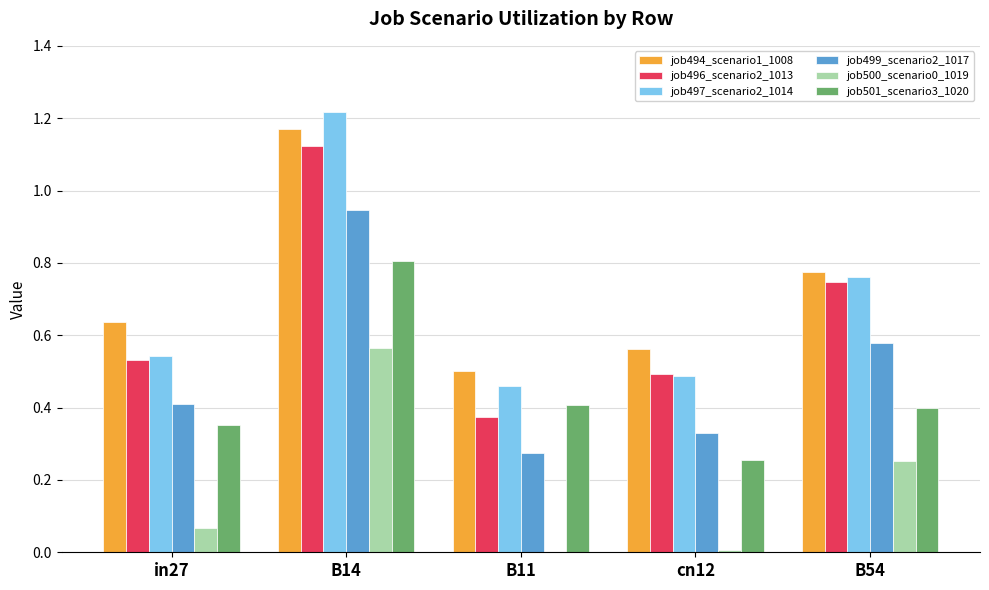

How many groups of bars are there?

5